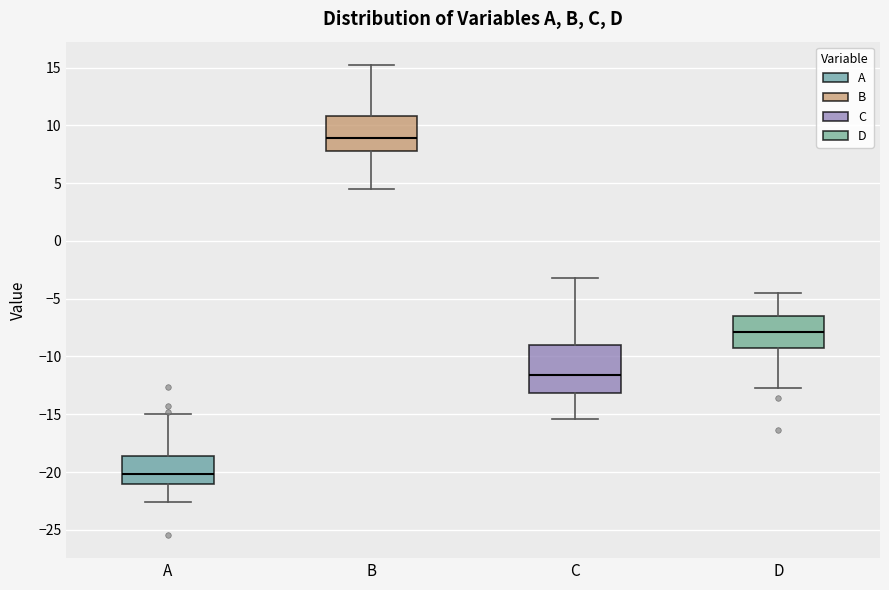

Where does the lower whisker of the box for A end on the y-axis? The values are not printed on the chart, so give them approximately, as read against the axis.

-22.5